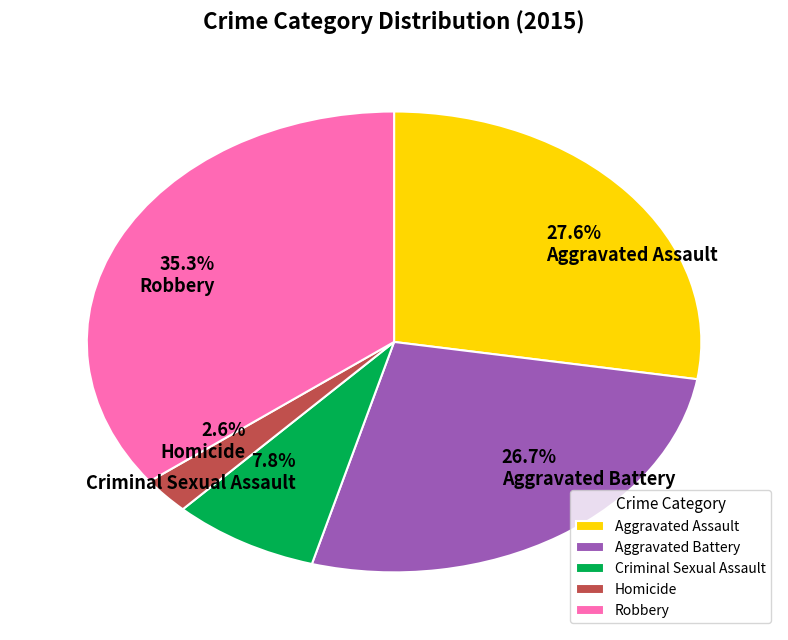

Between Aggravated Assault and Robbery, which is larger?

Robbery